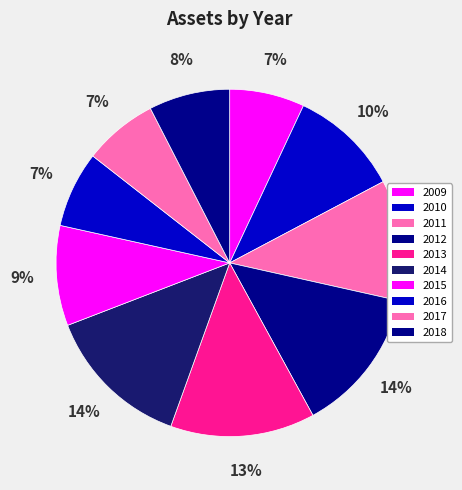

Between 2010 and 2018, which is larger?

2010